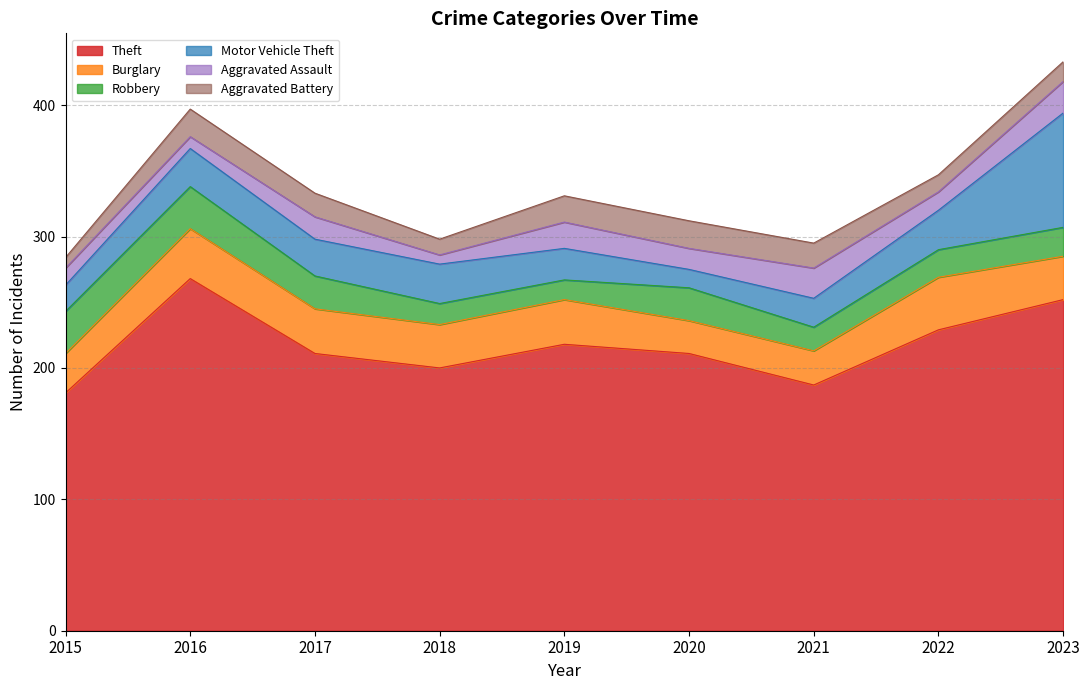

Which series has the largest range (max minus min)?

Theft